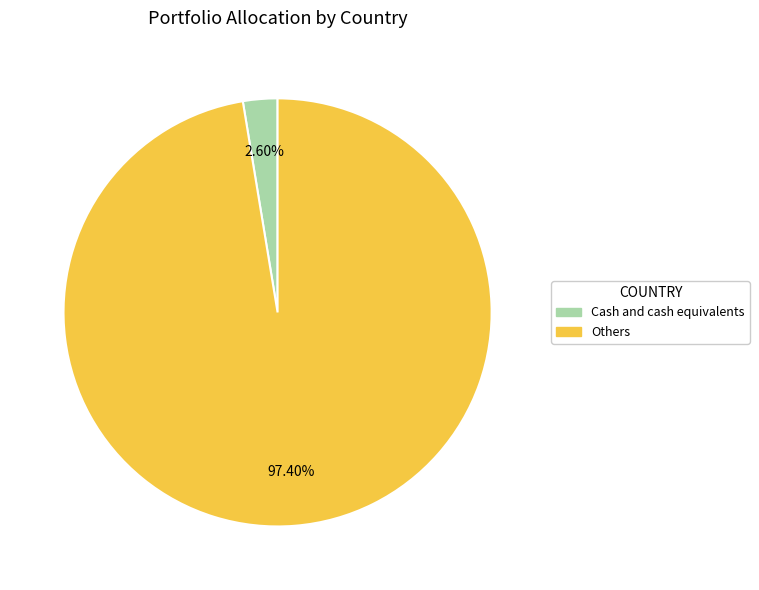

What is the largest slice in the pie chart?

Others